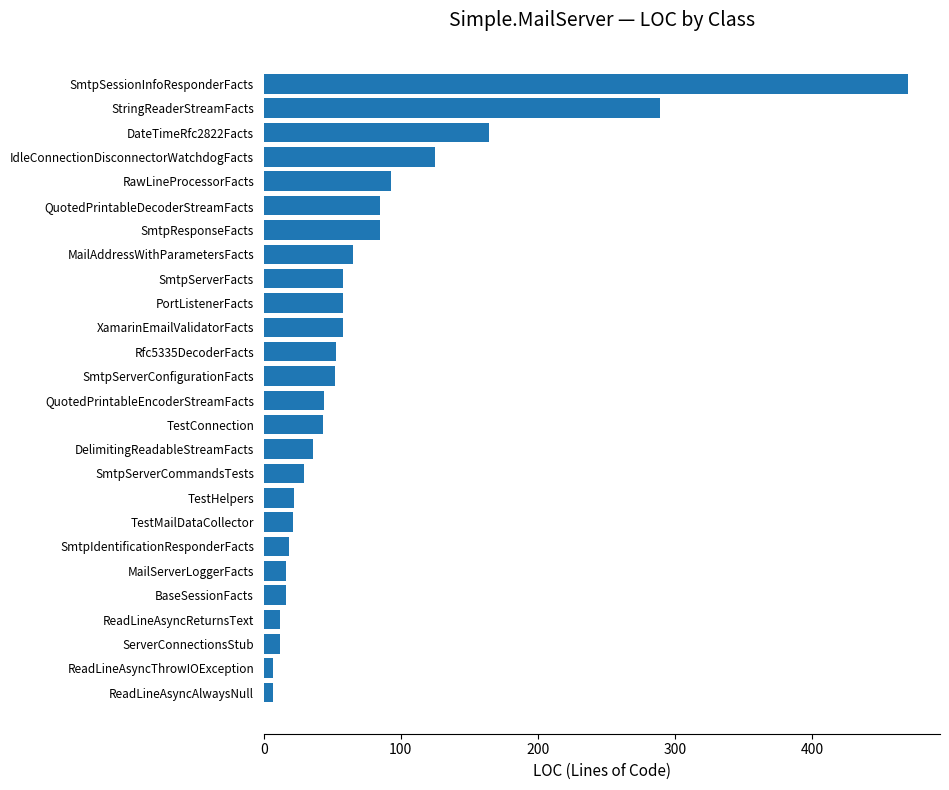

True or false: the data shows 85 at SmtpResponseFacts.

True